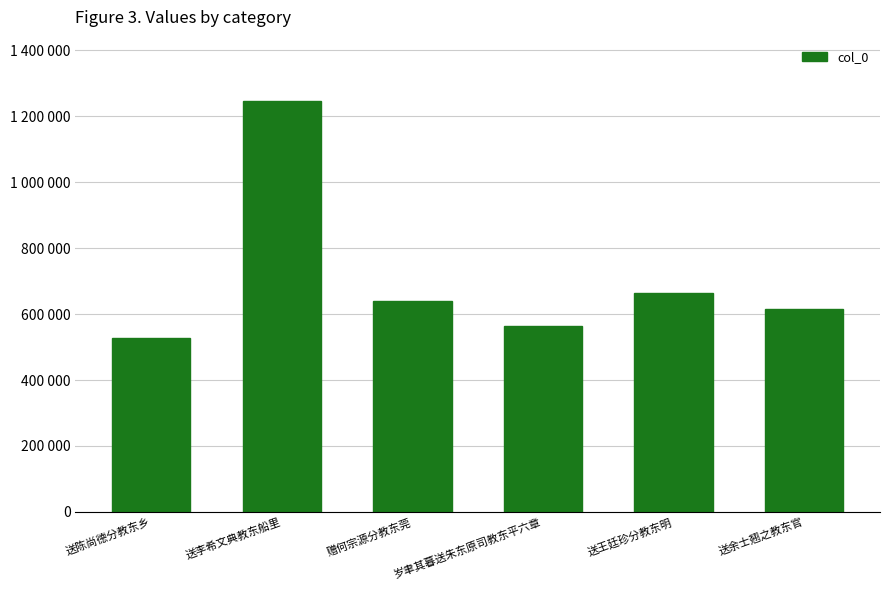

Which has a higher value, 送王廷珍分教东明 or 送陈尚德分教东乡?

送王廷珍分教东明